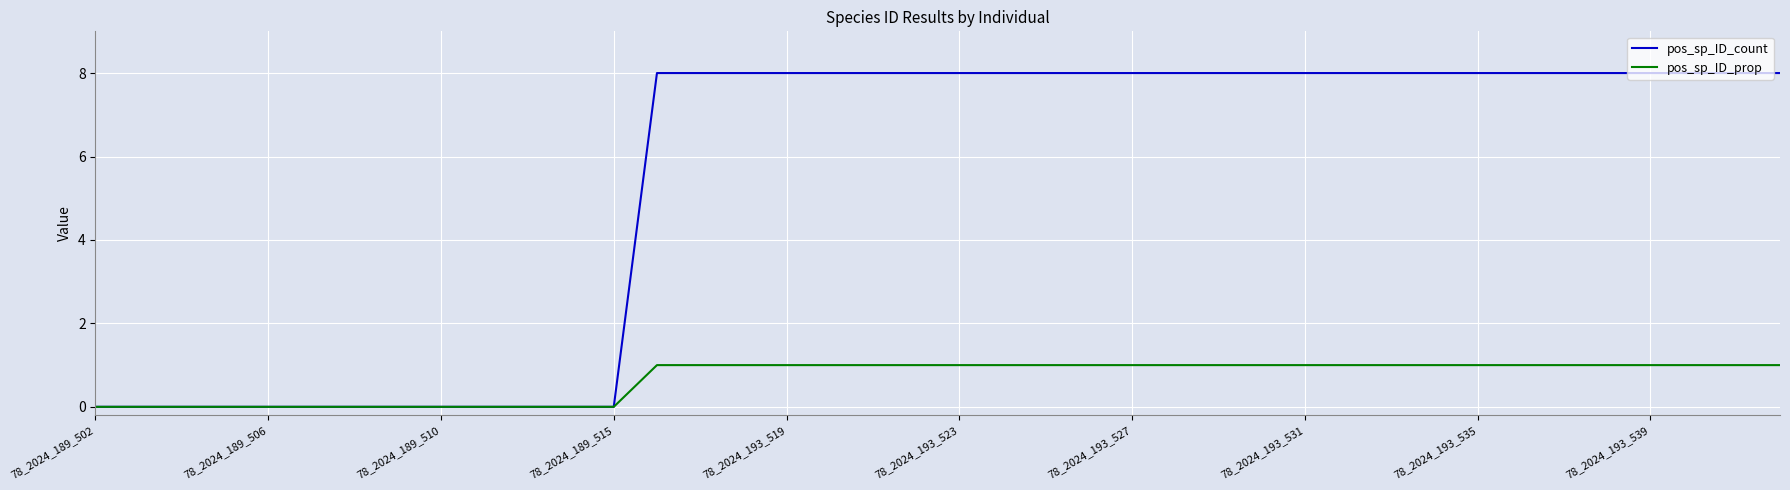

Rank the series by their maximum value, from highest to lowest.

pos_sp_ID_count, pos_sp_ID_prop